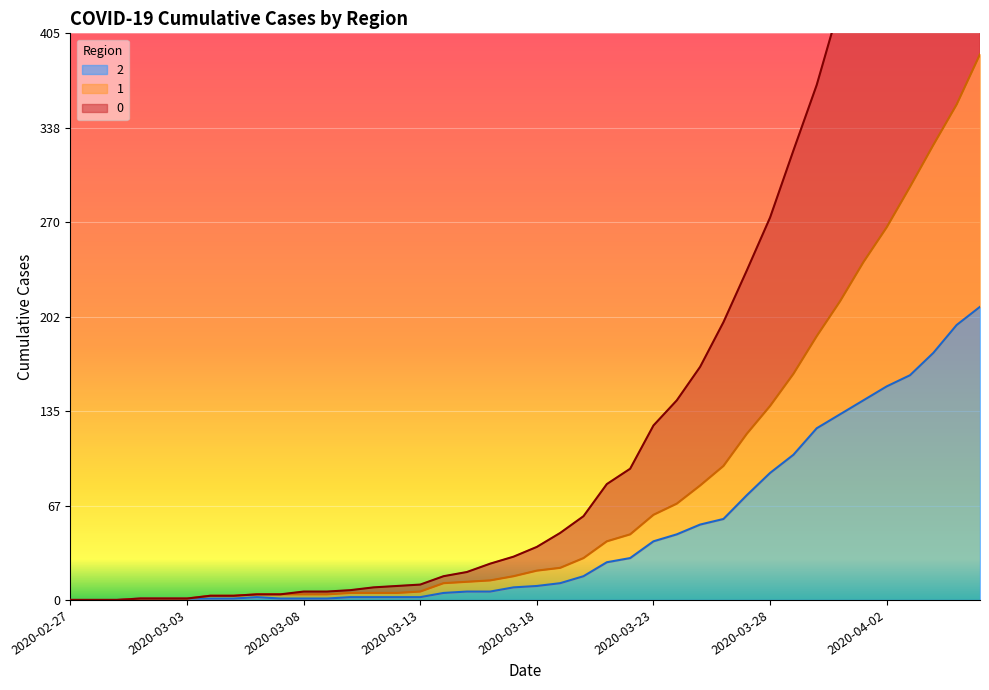

In 2, how many points are higher than both neighbors (excluding endpoints)?

1